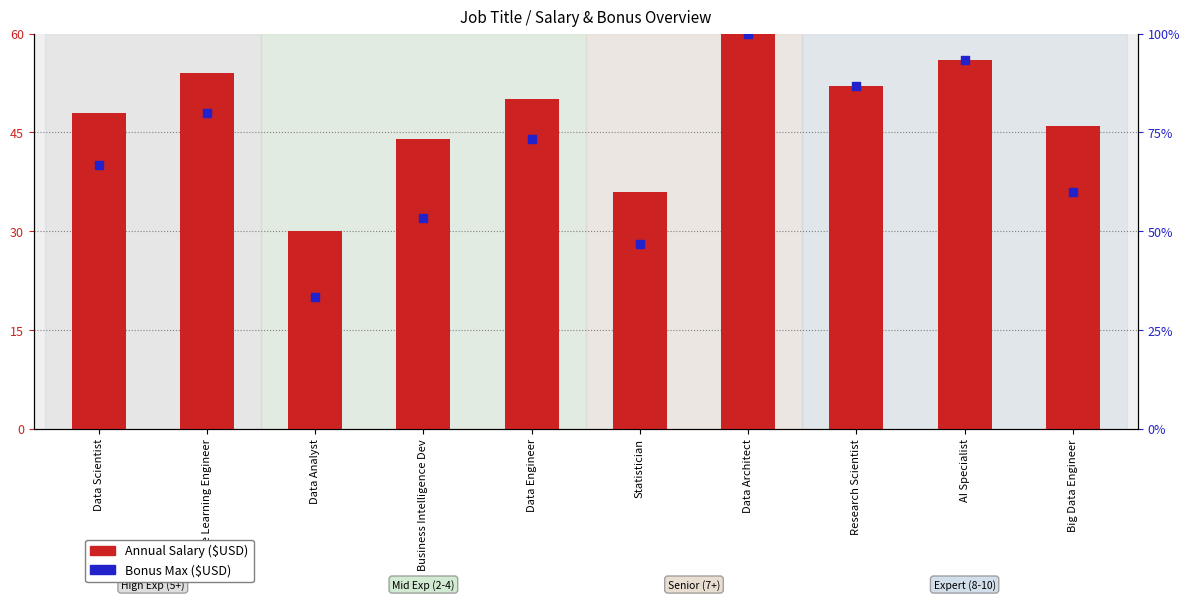

Is the value of Annual Salary ($USD) at Big Data Engineer greater than the value of Bonus Max ($USD) at Machine Learning Engineer?

No